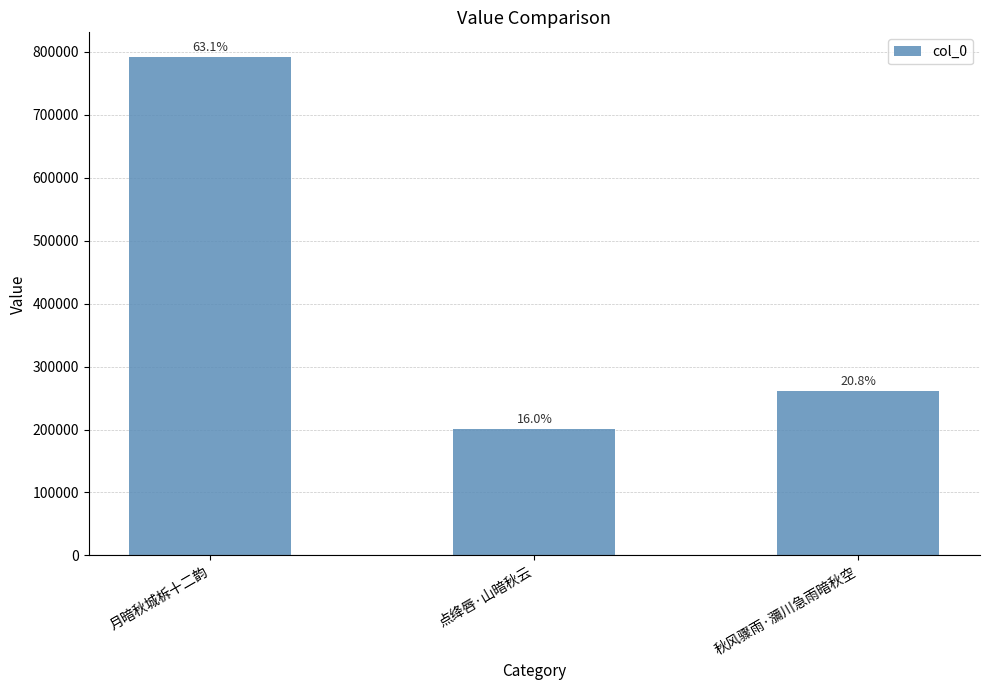

Are the bars horizontal?

No